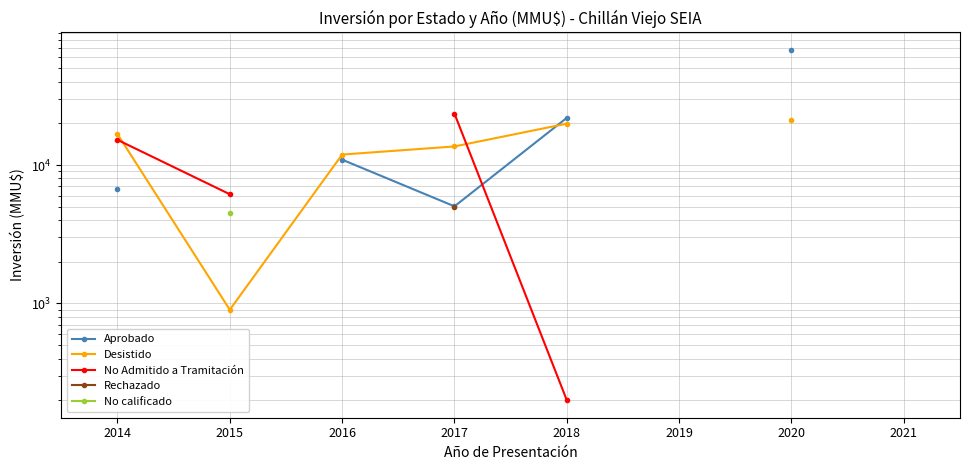

What are all the series names shown in the legend?

Aprobado, Desistido, No Admitido a Tramitación, Rechazado, No calificado